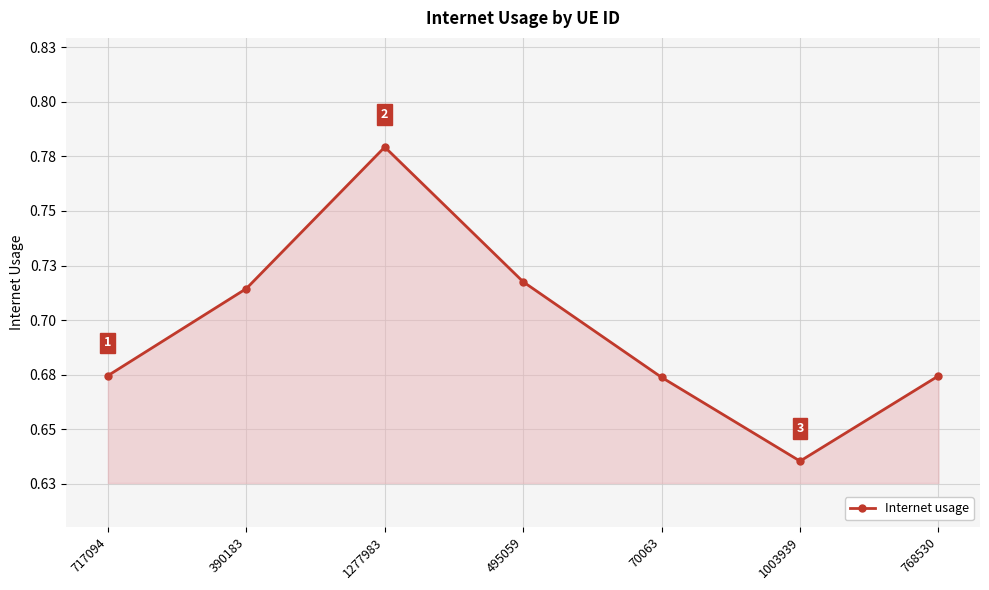

Does the chart have visible grid lines?

Yes